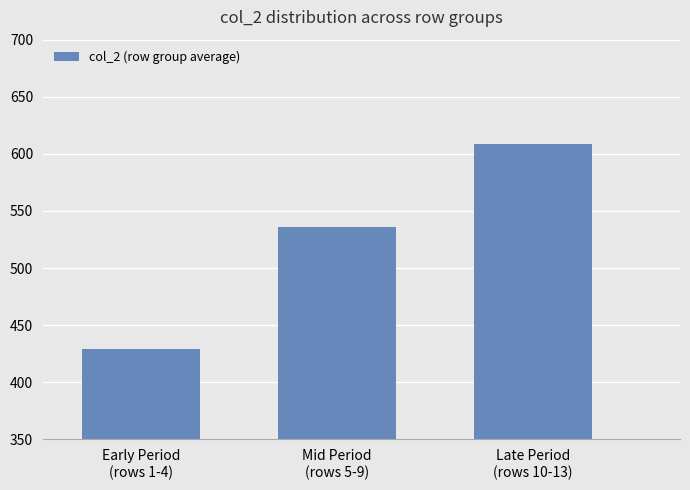

What is the label of the 3rd bar from the right?

Early Period
(rows 1-4)